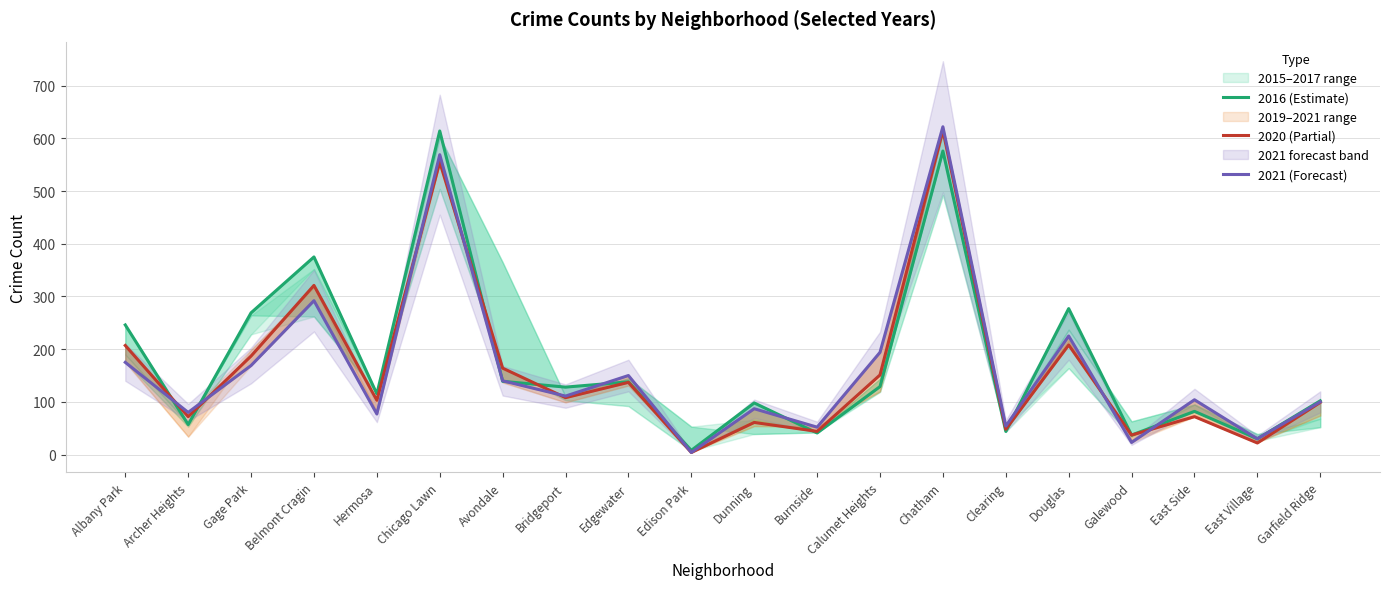

How many data points in 2021 (Forecast) are above 111?

9